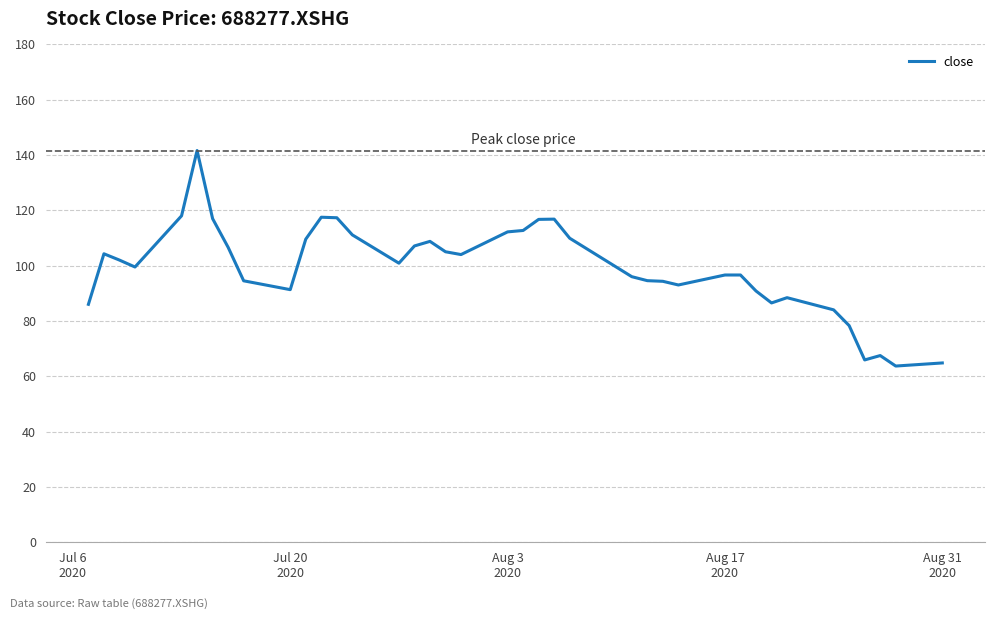

What is the difference between the maximum and minimum values?

77.9